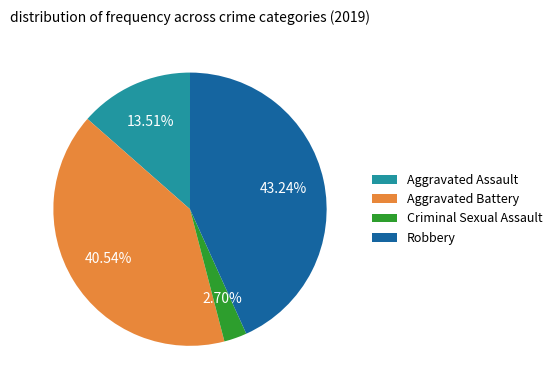

To the nearest percent, what percentage of the pie is Aggravated Assault?

14%